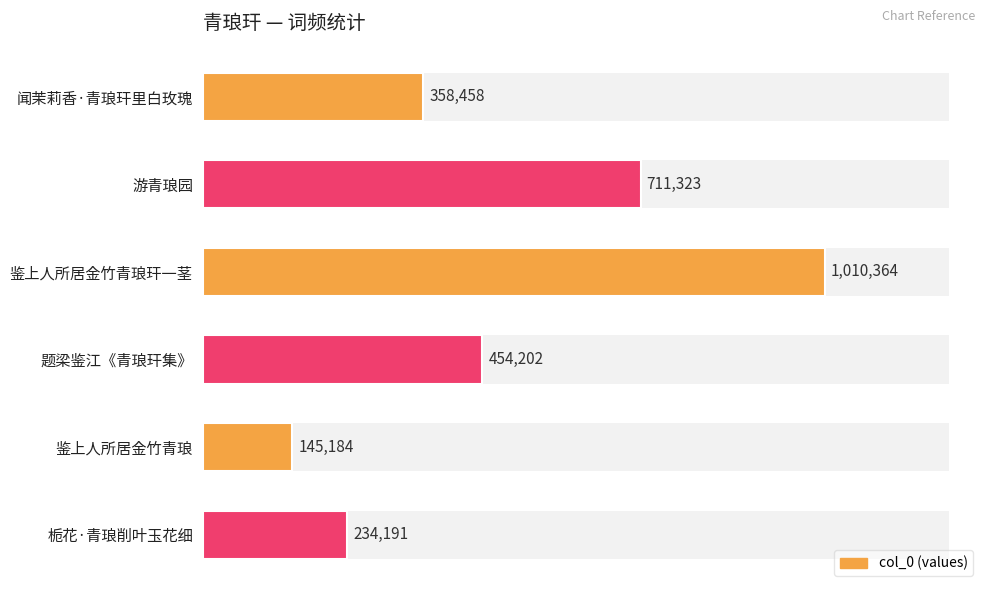

What is the difference between the maximum and minimum values?

865180